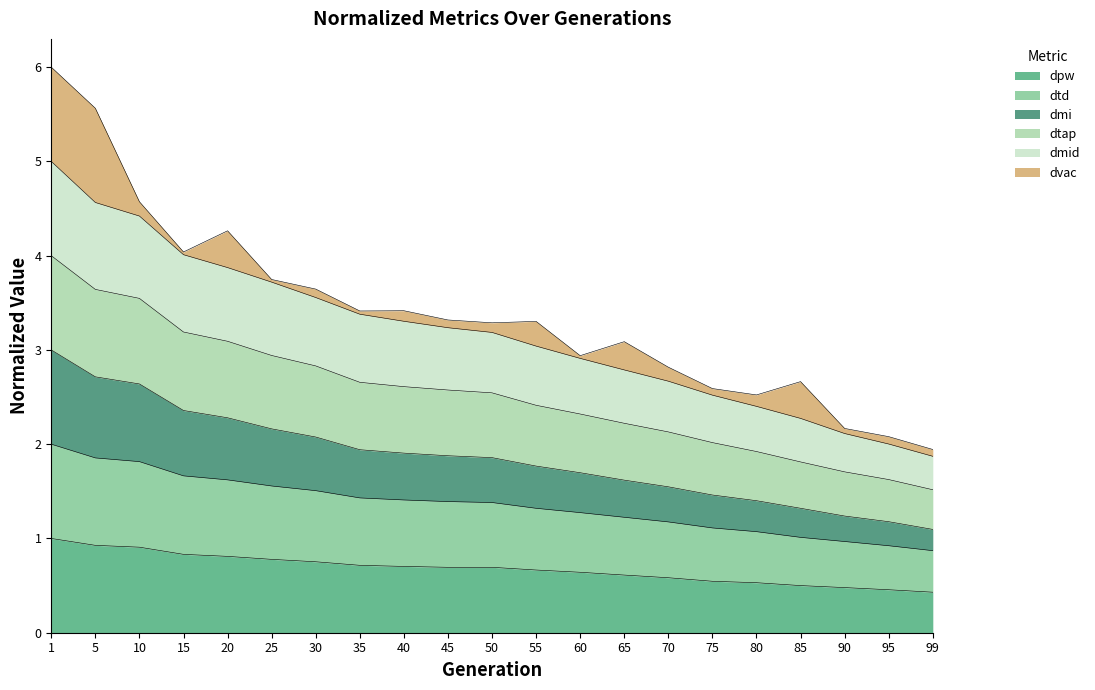

What is the total value across all series at 55?

3.3